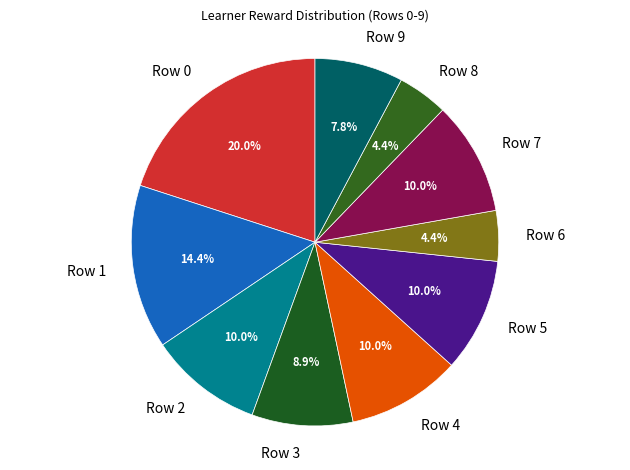

True or false: Row 3 accounts for 23% of the total.

False